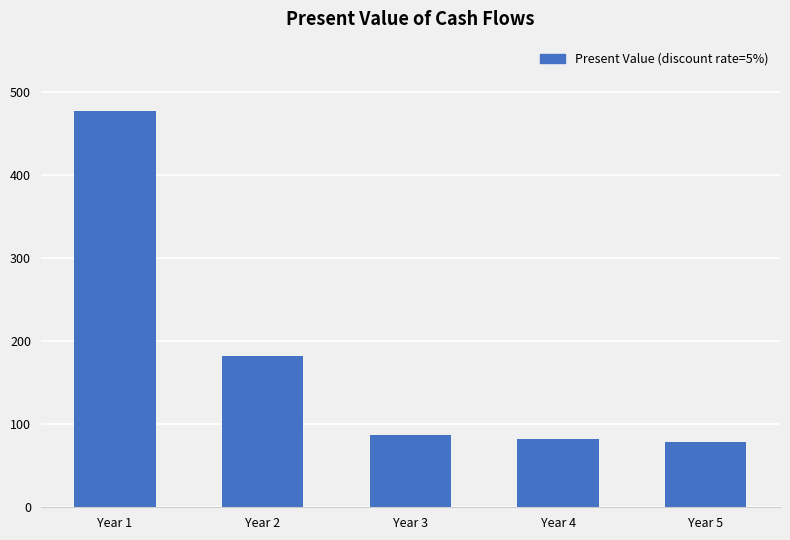

True or false: the data shows 61.2 at Year 2.

False